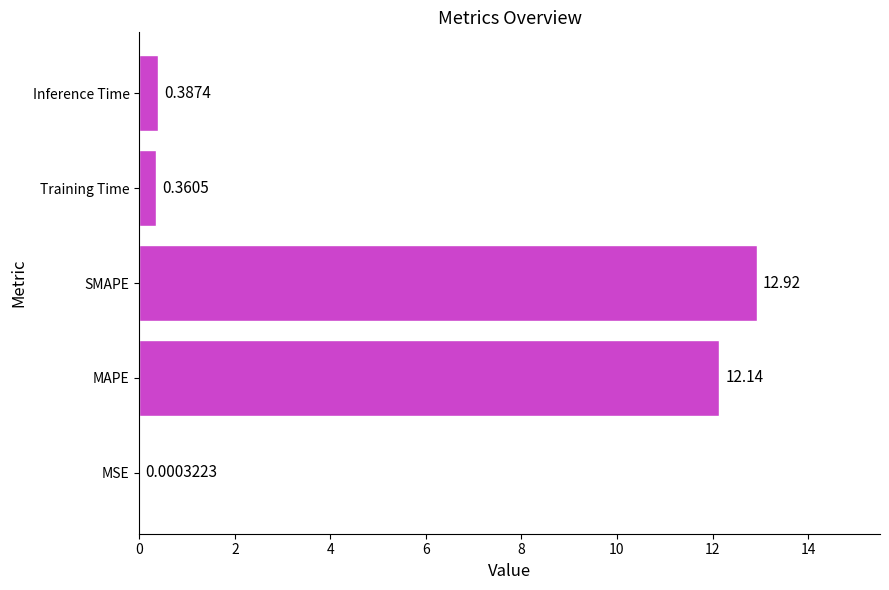

How many categories are shown in the chart?

5